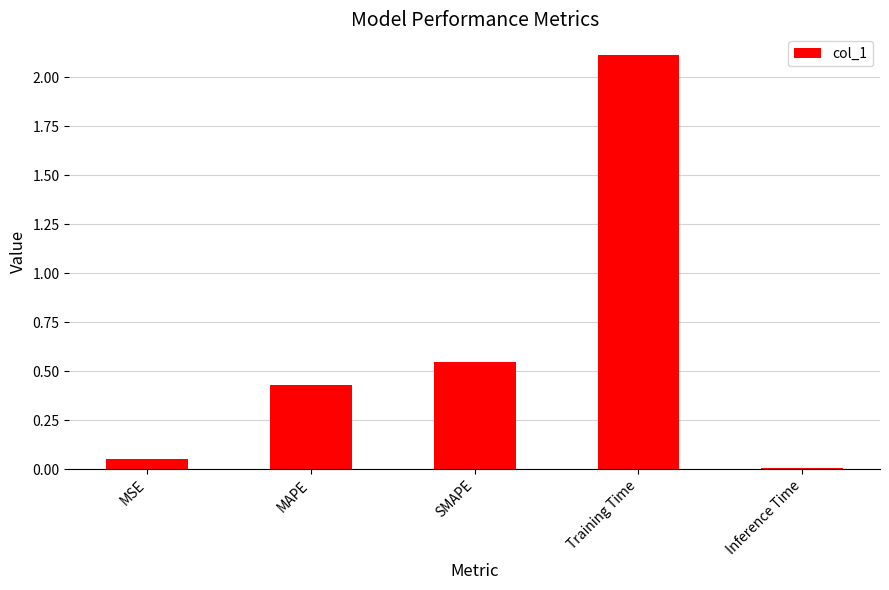

Where is the data nearest to the value 1?

SMAPE